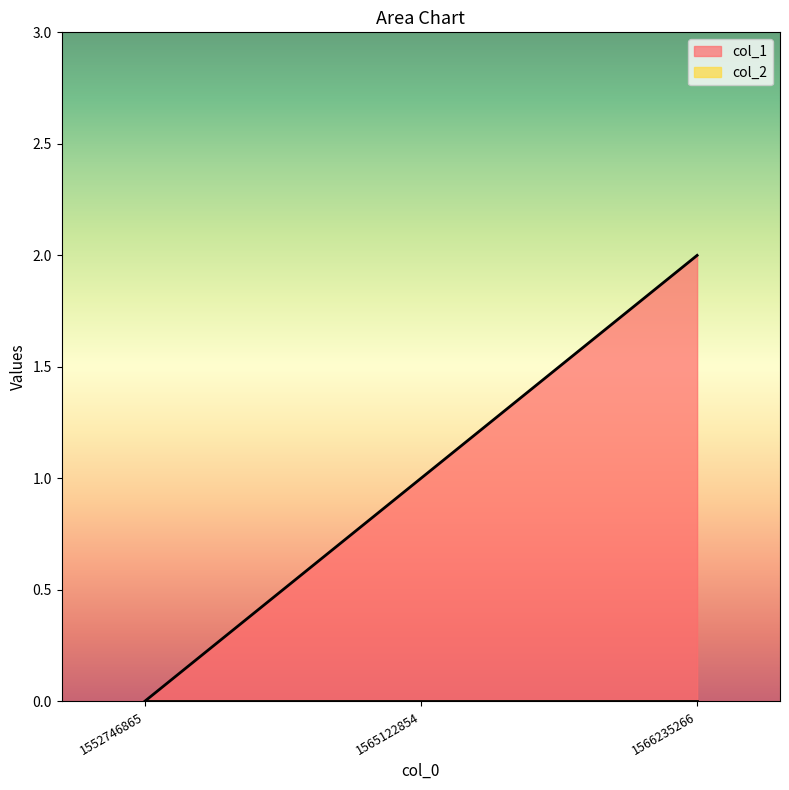

What is the difference between the values at 1566235266 and 1552746865?

2